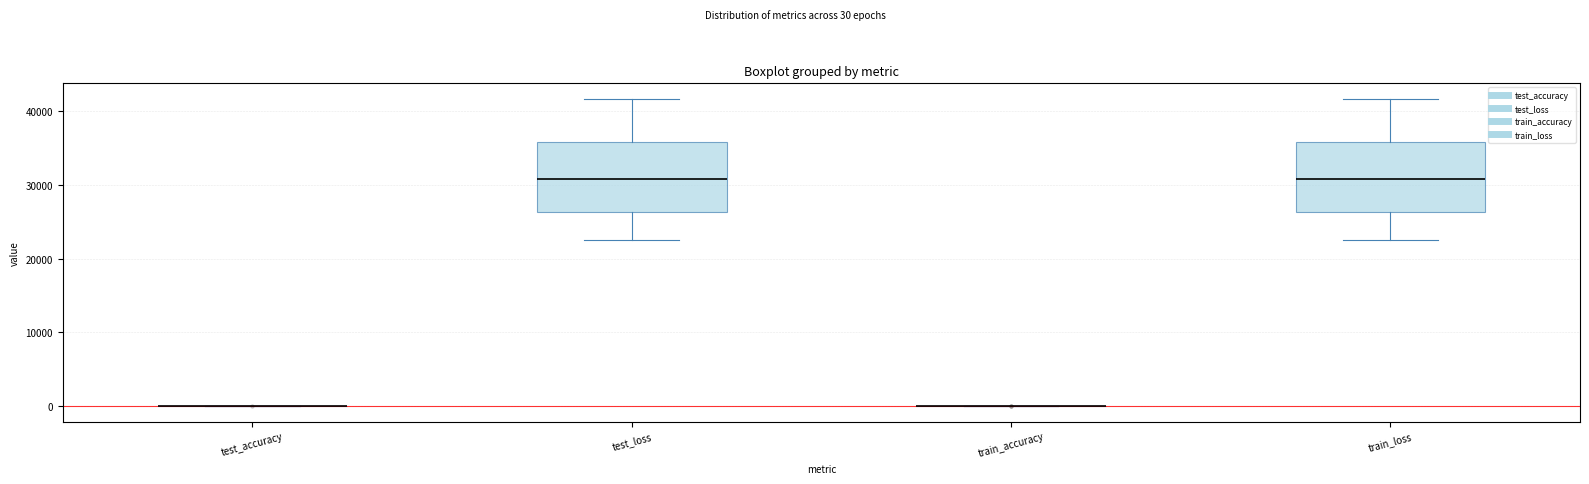

Reading left to right, transcribe this box plot: for each box, give where its median line is, the range the box spans, and where its two whiskers end, as read against the y-axis. The values are not printed on the chart, so give them approximately, as read against the axis.

test_accuracy: box collapsed to a line at 0, whiskers 0 to 0
test_loss: median 31000, box 26000 to 36000, whiskers 22000 to 42000
train_accuracy: box collapsed to a line at 0, whiskers 0 to 0
train_loss: median 31000, box 26000 to 36000, whiskers 22000 to 42000